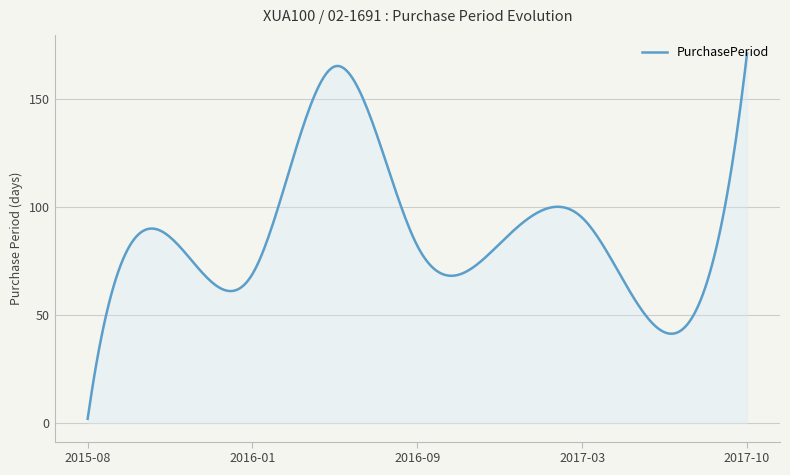

What is the difference between the second highest and minimum values?

163.2